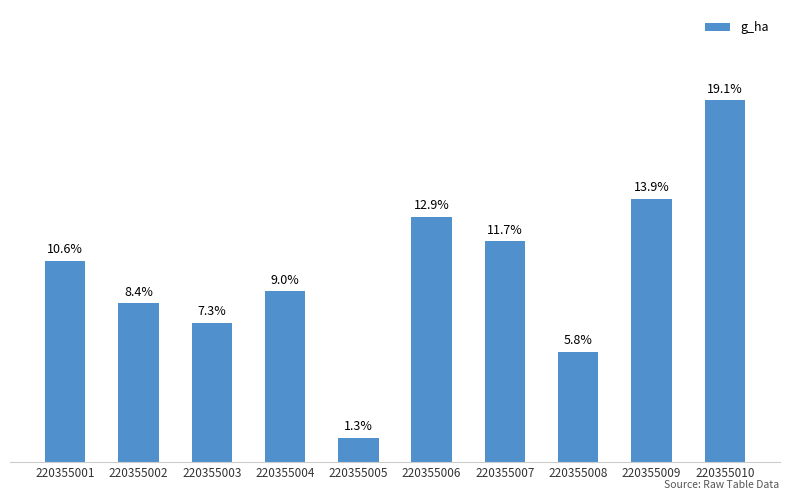

Are the bars grouped side by side (vs. stacked)?

No